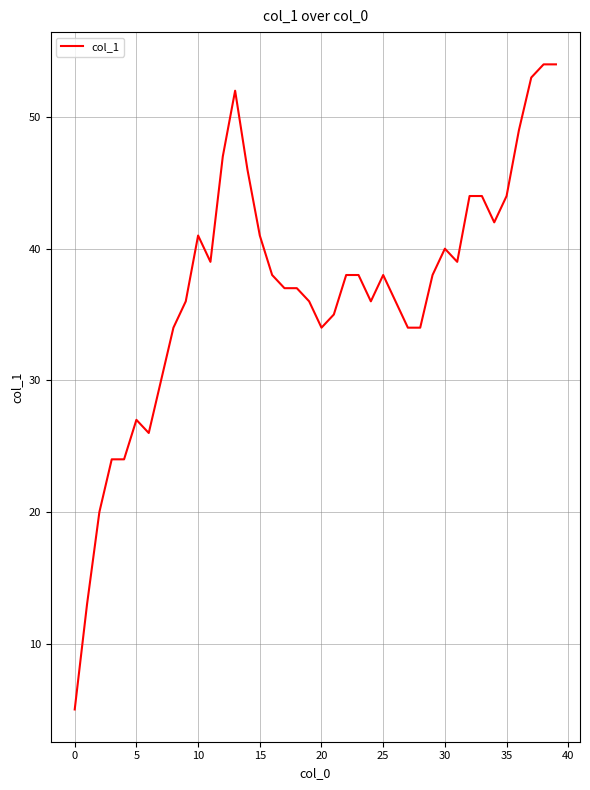

What is the greatest value displayed?

54